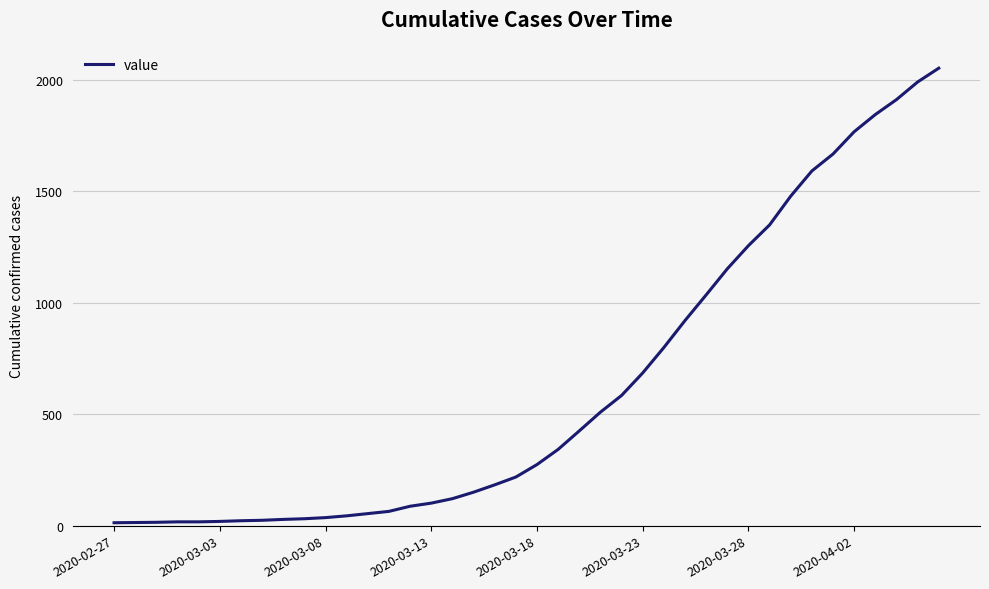

What is the difference between the maximum and minimum values?

2039